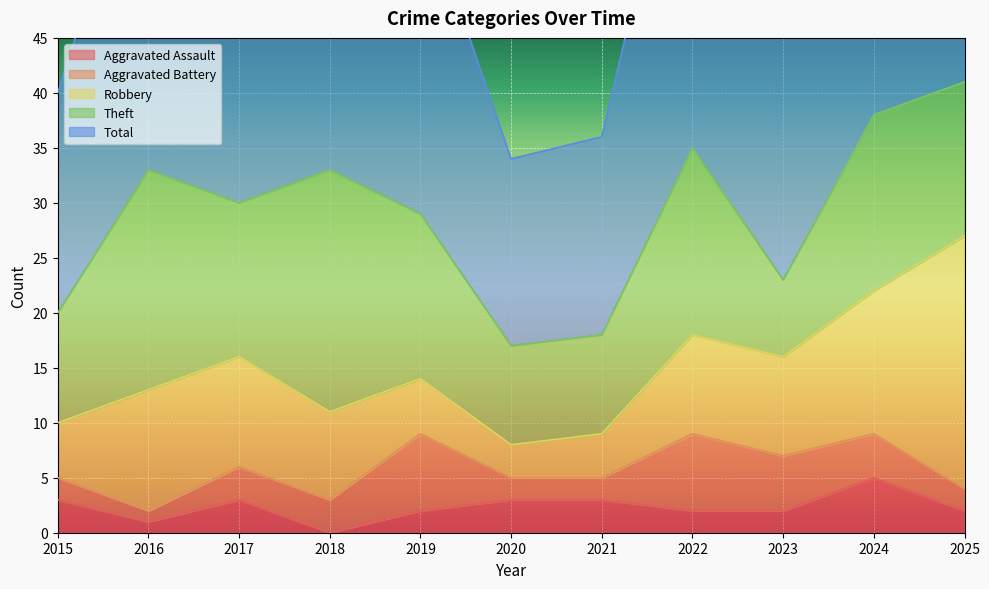

At which category does Aggravated Assault reach its first local valley?

2016